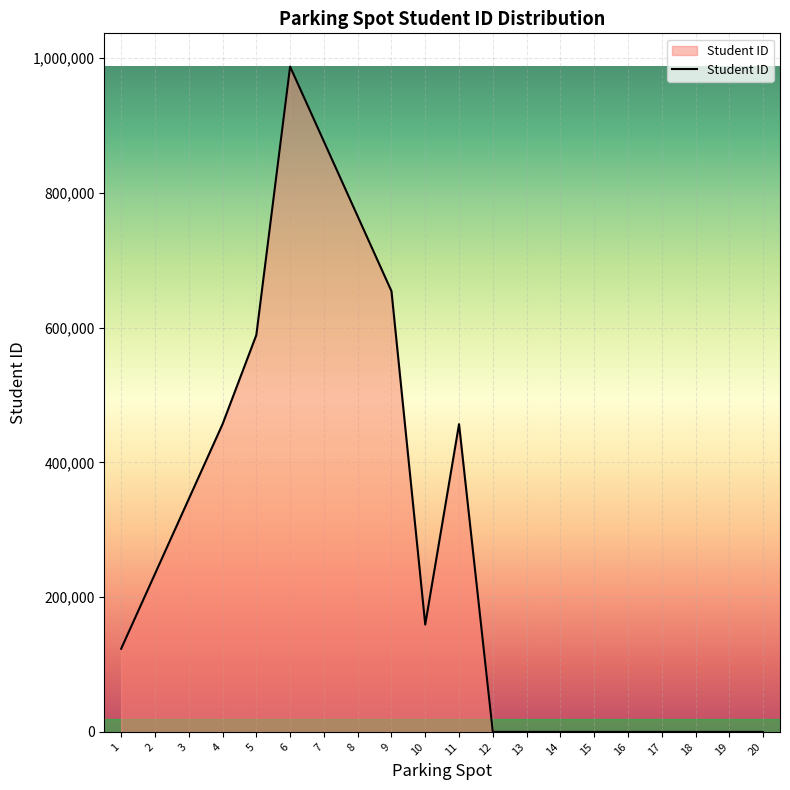

What is the greatest value displayed?

987654